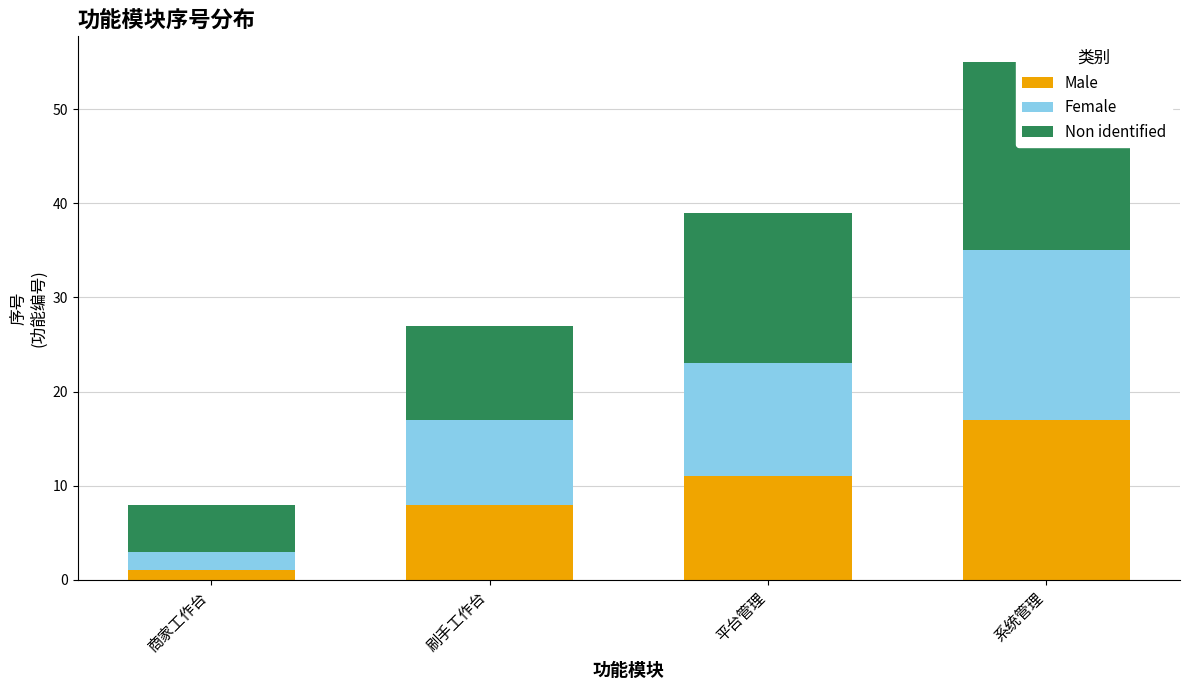

Between 系统管理 and 平台管理, which is larger?

系统管理